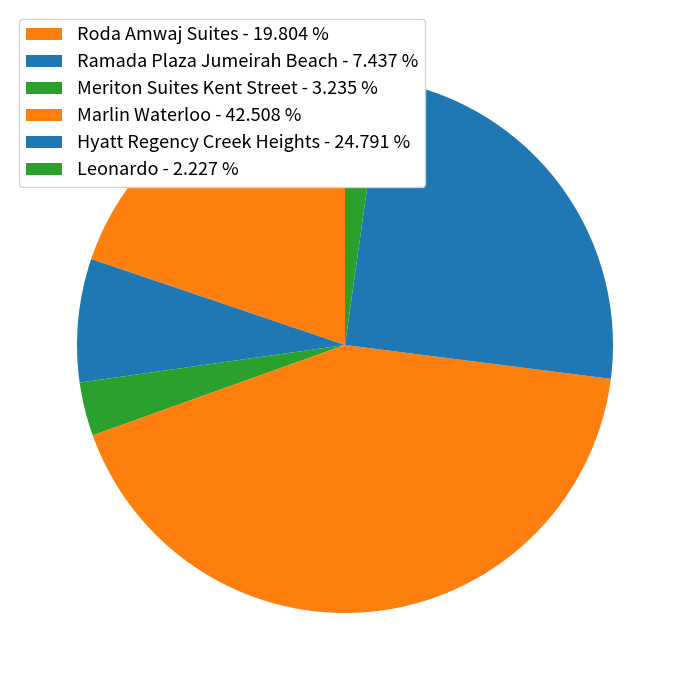

Is the sum of Marlin Waterloo and Ramada Plaza Jumeirah Beach greater than half?

No